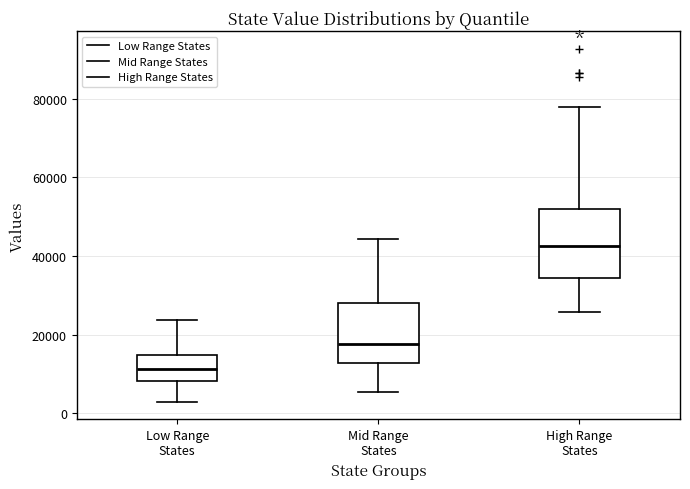

Comparing the boxes themselves (not the whiskers), which one is the tallest?

High Range States